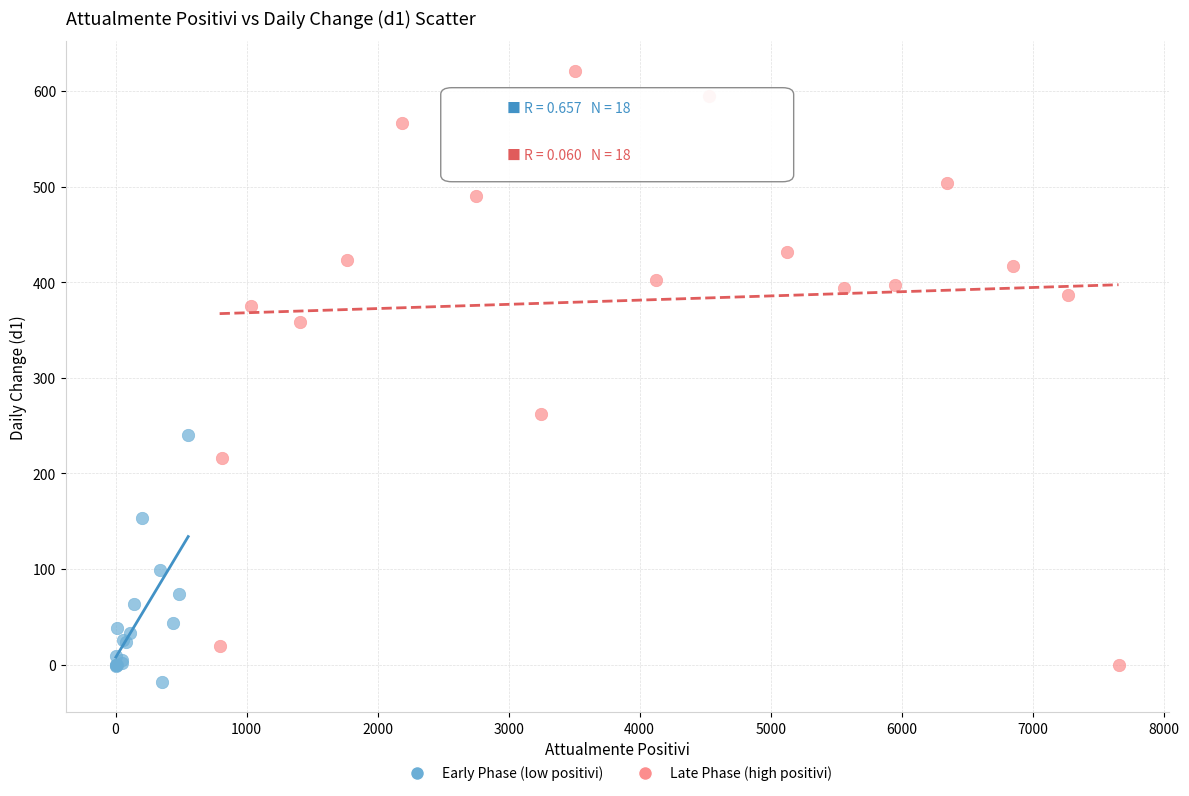

Which series reaches the maximum Y coordinate?

Late Phase (high positivi)